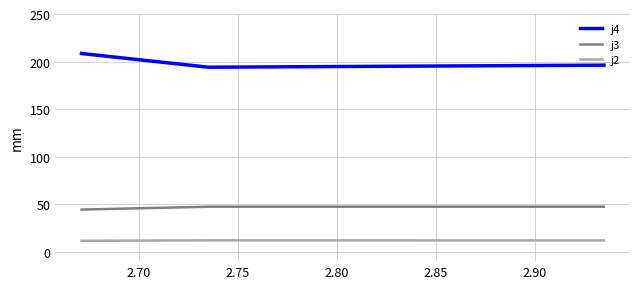

How many lines are shown in the chart?

3